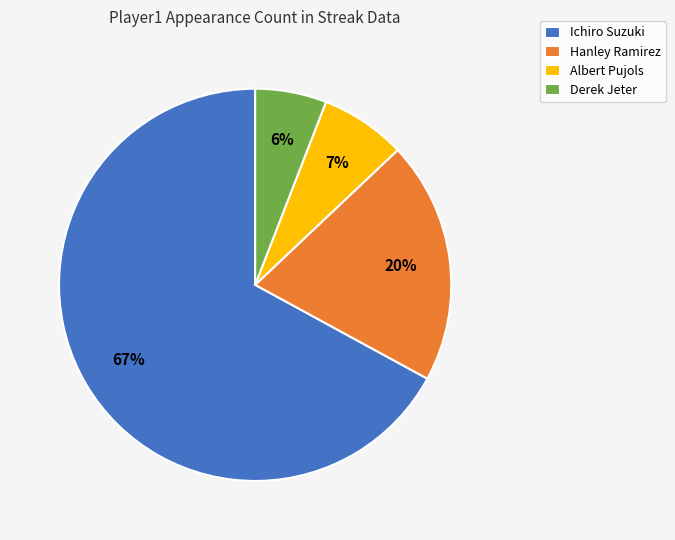

What is the largest slice in the pie chart?

Ichiro Suzuki